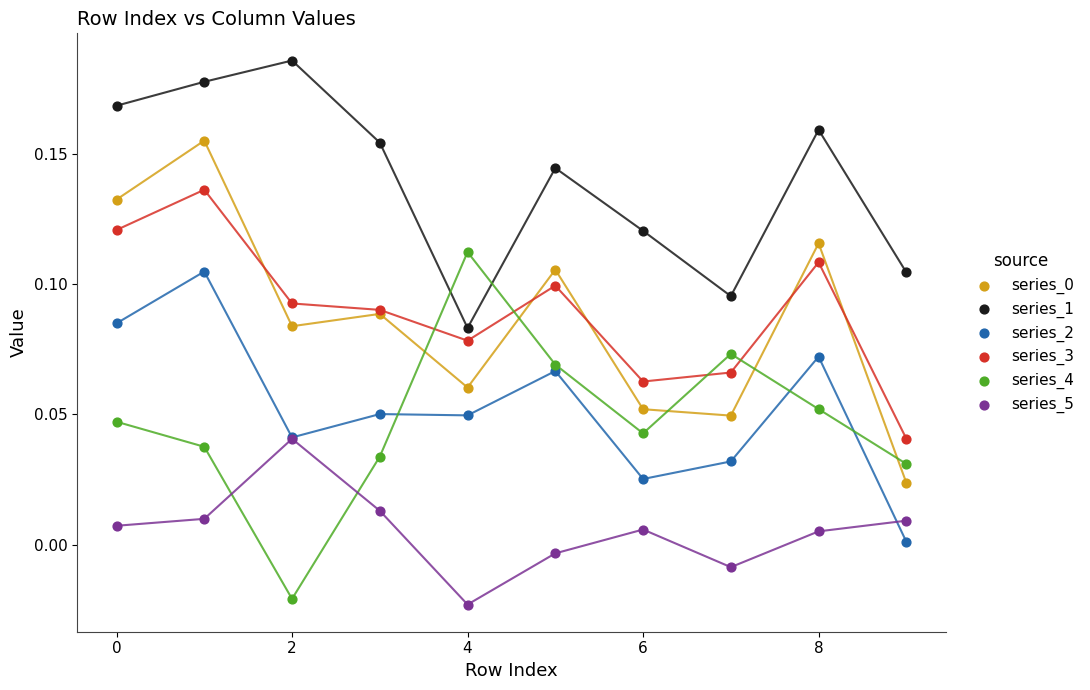

What are all the series names shown in the legend?

series_0, series_1, series_2, series_3, series_4, series_5